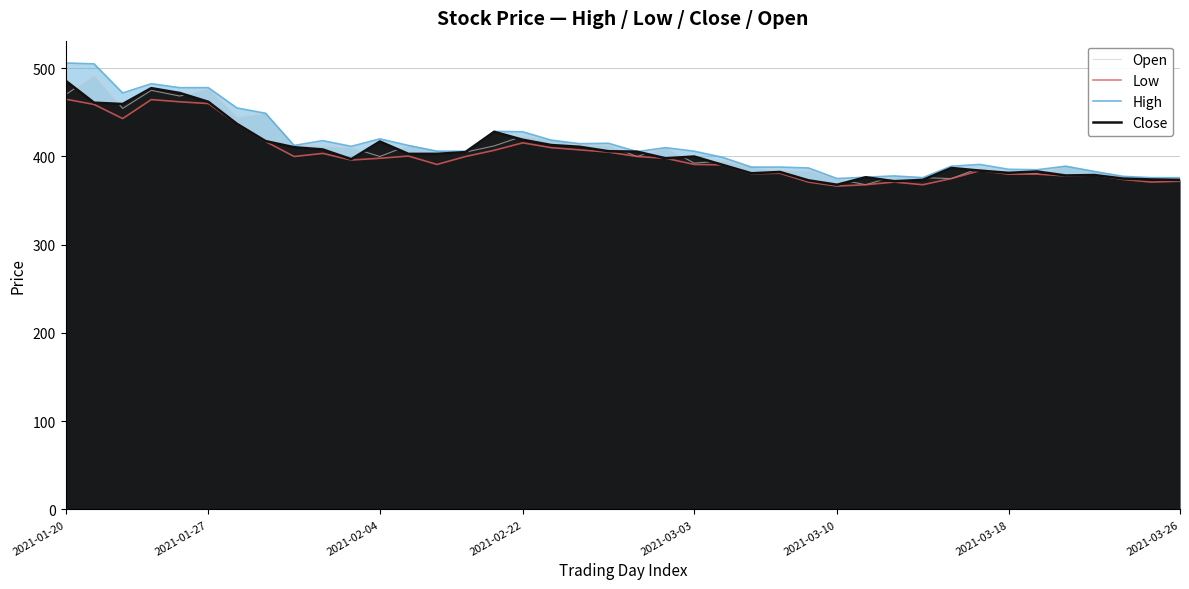

What are all the series names shown in the legend?

Open, Low, High, Close